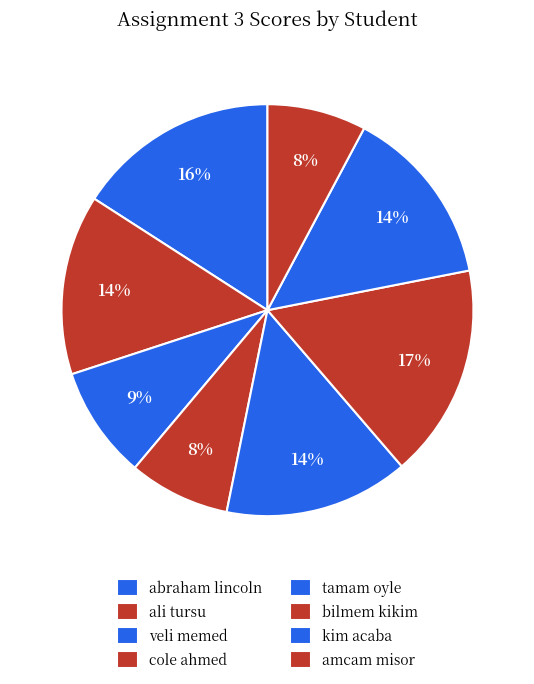

To the nearest percent, what percentage of the pie is amcam misor?

8%